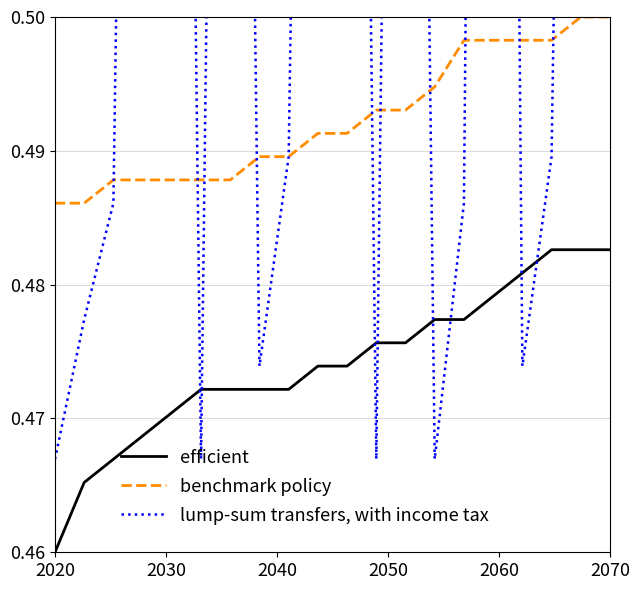

True or false: benchmark policy and efficient cross at least once.

False